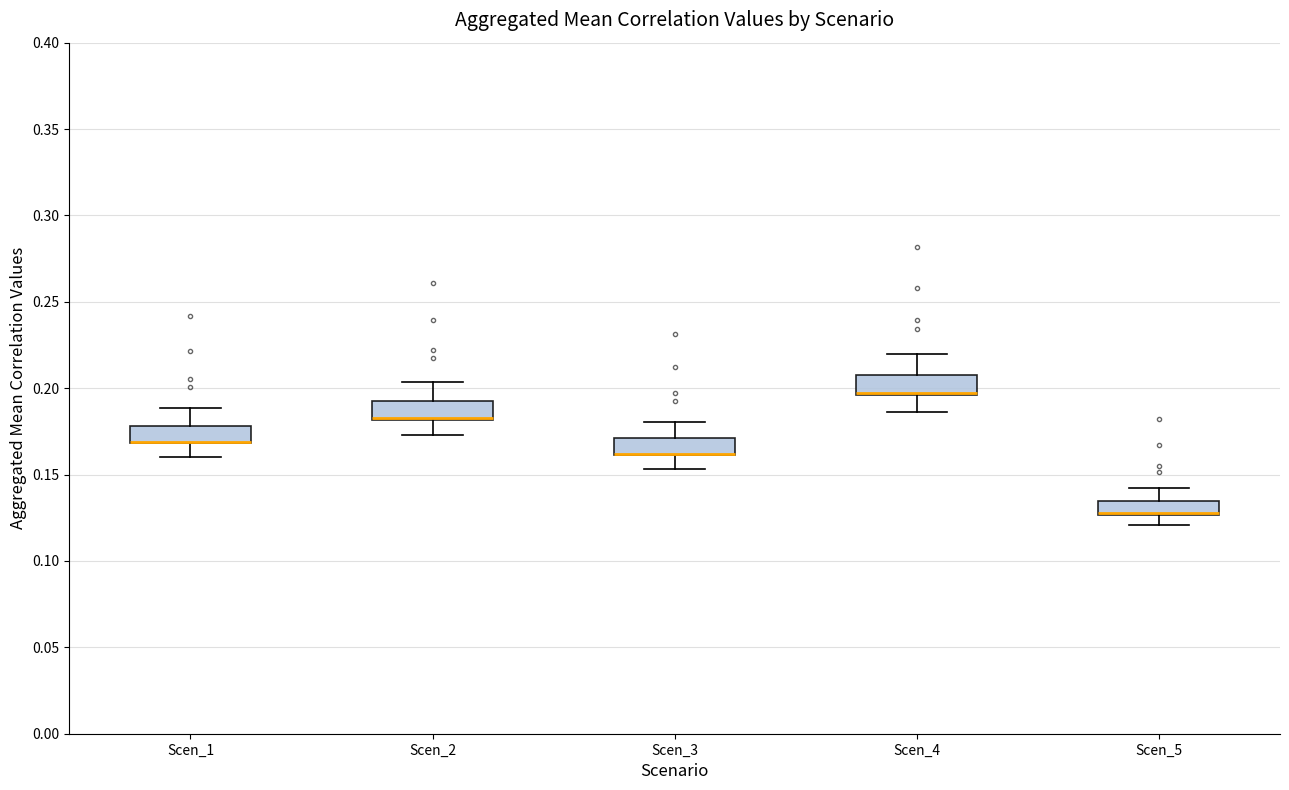

Reading left to right, read every box against the y-axis: the position of its median line, the range the box covers, and the ends of its whiskers. The values are not printed on the chart, so give them approximately, as read against the axis.

Scen_1: median 0.170 (drawn on the box's lower edge), box 0.170 to 0.180, whiskers 0.160 to 0.190
Scen_2: median 0.185 (drawn on the box's lower edge), box 0.180 to 0.195, whiskers 0.175 to 0.205
Scen_3: median 0.160 (drawn on the box's lower edge), box 0.160 to 0.170, whiskers 0.155 to 0.180
Scen_4: median 0.195 (drawn on the box's lower edge), box 0.195 to 0.210, whiskers 0.185 to 0.220
Scen_5: median 0.130 (drawn on the box's lower edge), box 0.125 to 0.135, whiskers 0.120 to 0.140